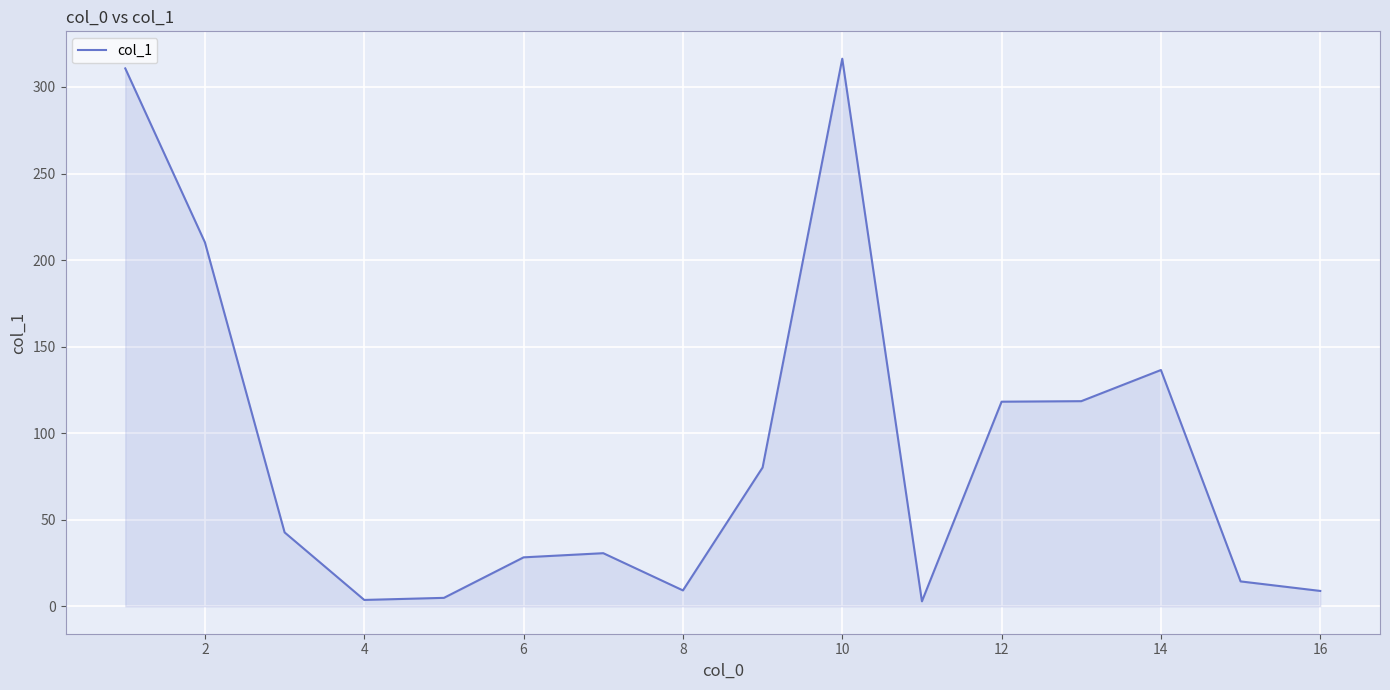

What is the difference between the second highest and minimum values?

307.8